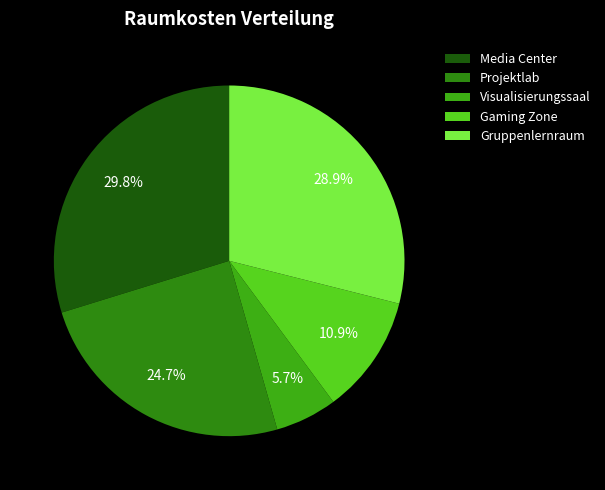

Count the number of slices in the pie.

5